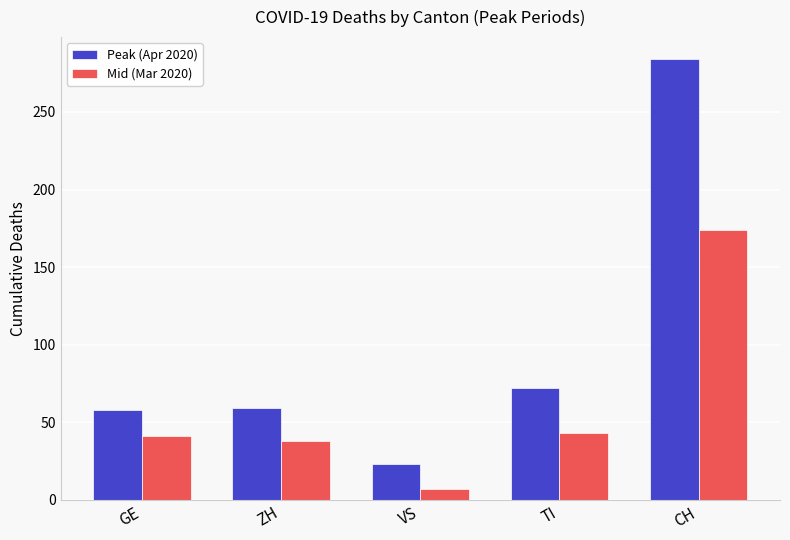

List the series in order of their peak value, highest first.

Peak (Apr 2020), Mid (Mar 2020)